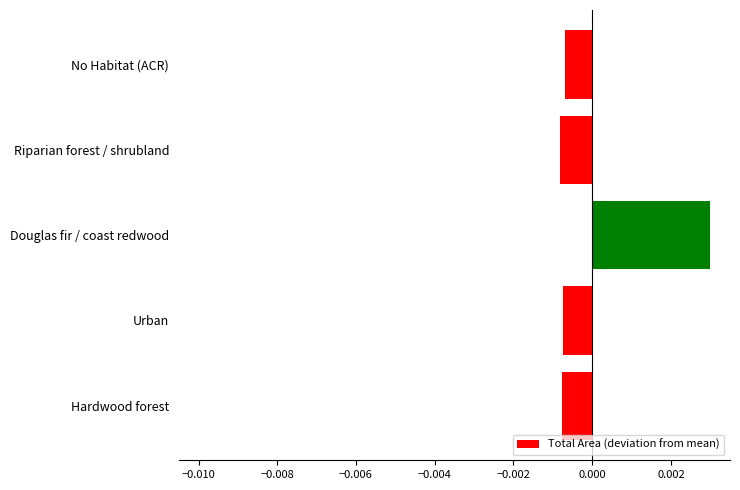

Which label corresponds to the largest value in the chart?

Douglas fir / coast redwood